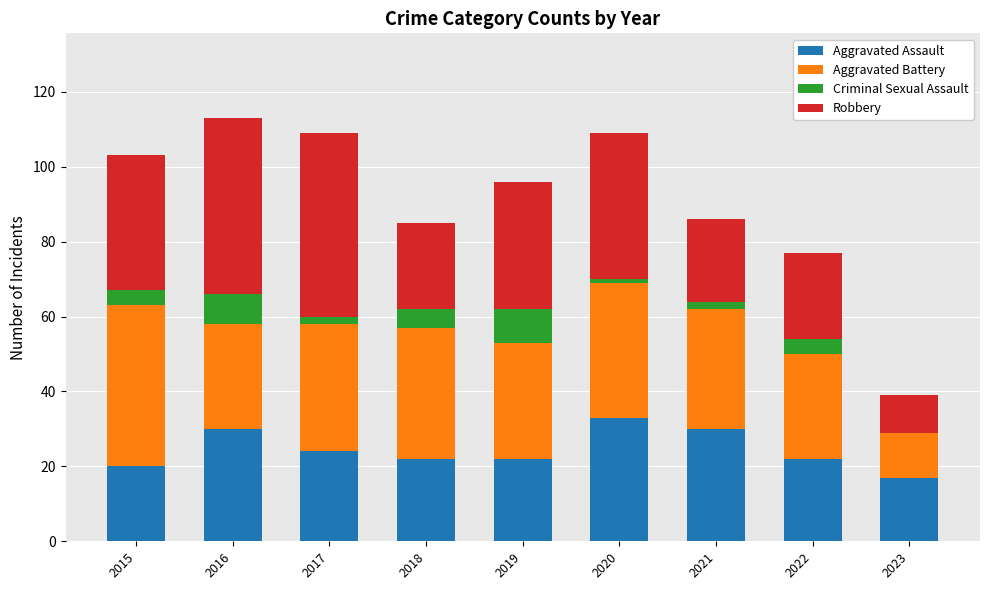

What is the total value across all series at 2018?

85